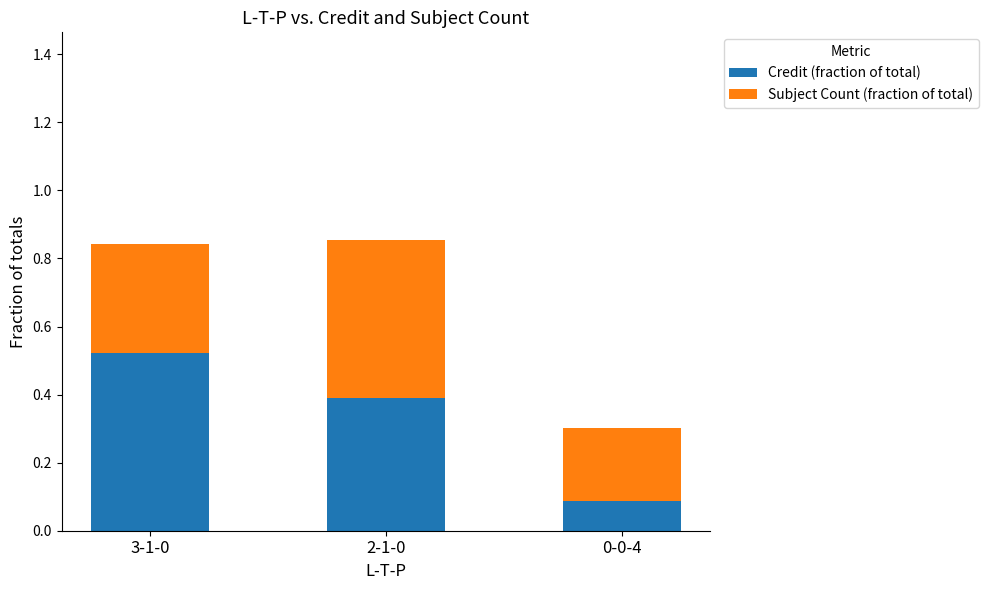

Rank the categories by Credit (fraction of total) value from highest to lowest.

3-1-0, 2-1-0, 0-0-4